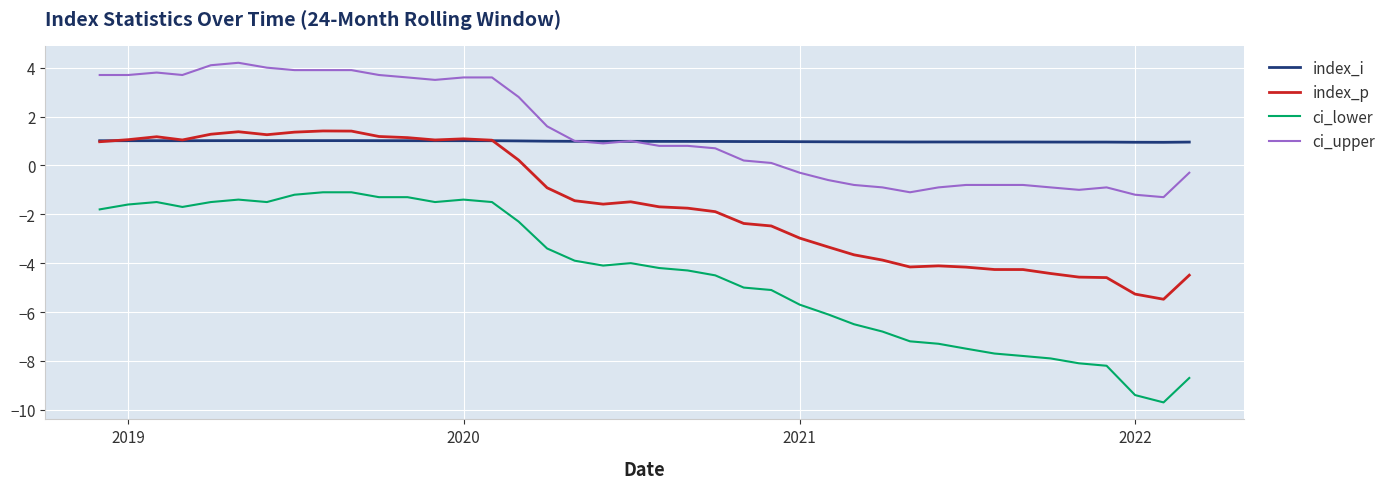

Which series has the largest range (max minus min)?

ci_lower